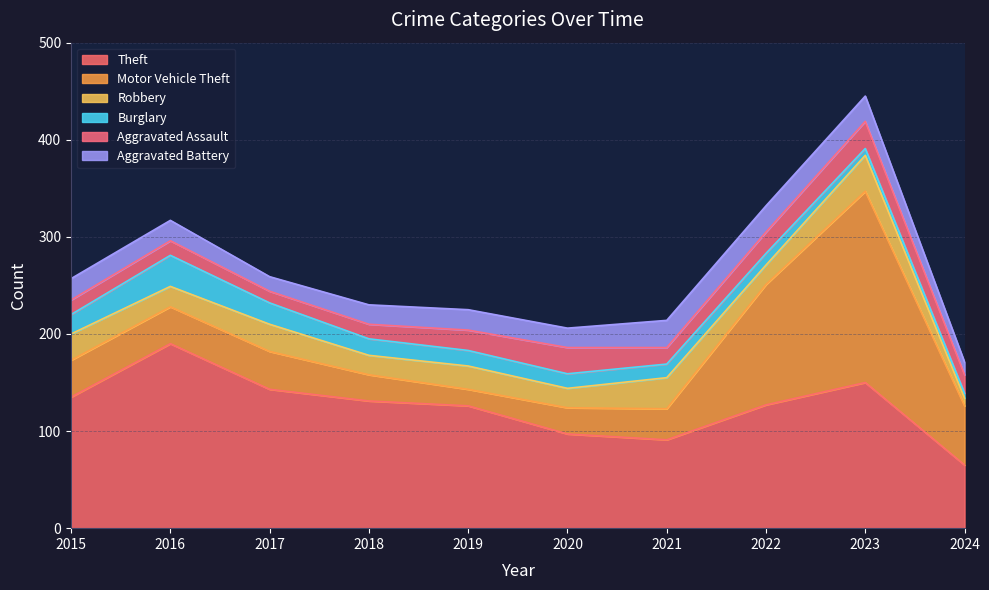

True or false: Robbery and Theft cross at least once.

False